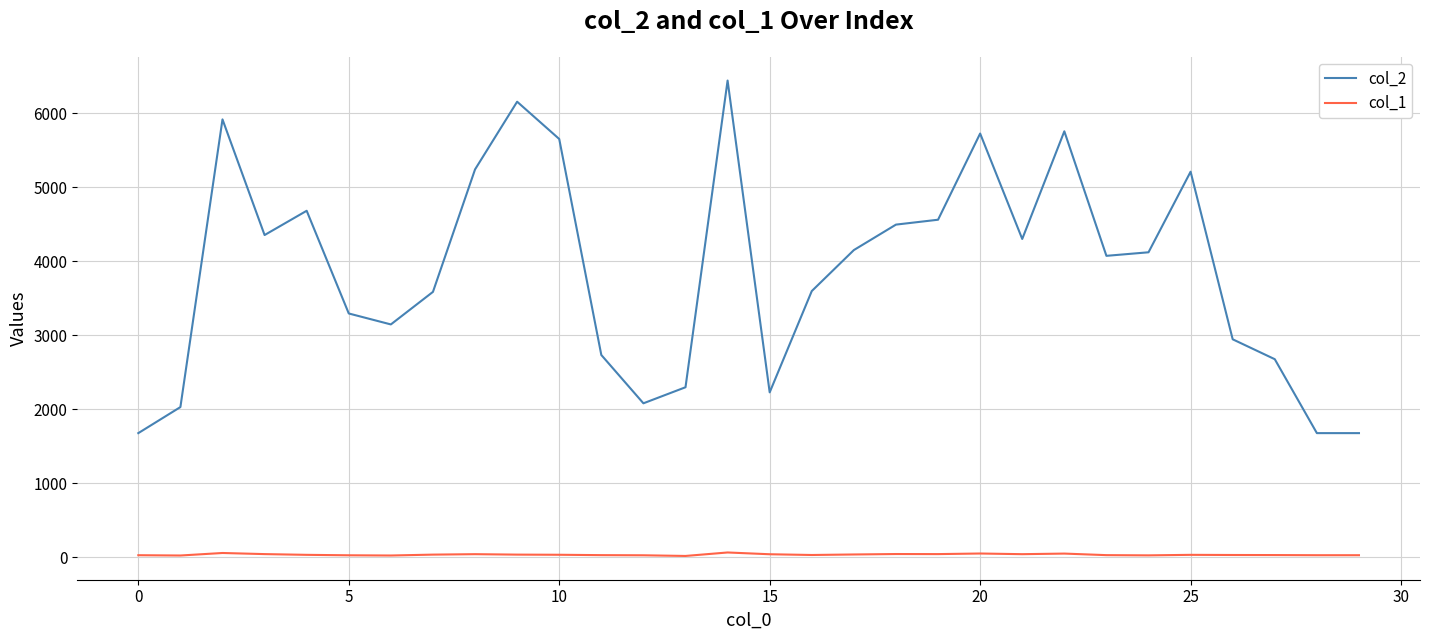

How many lines are shown in the chart?

2